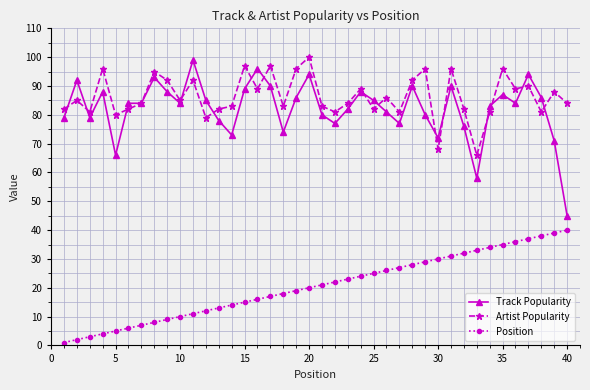

True or false: Track Popularity has more than 0 points higher than both neighbors.

True